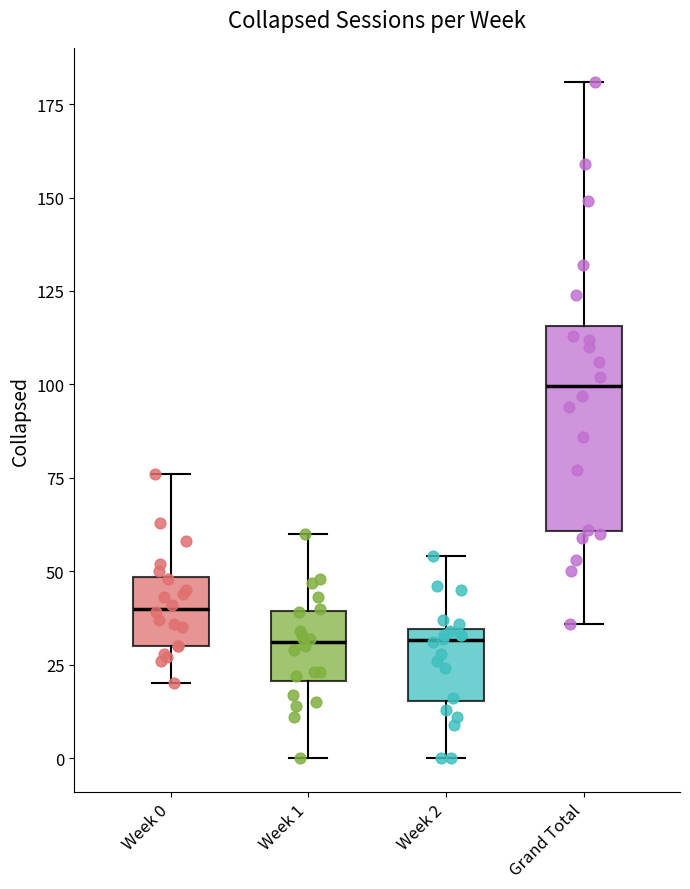

Comparing the boxes themselves (not the whiskers), which one is the tallest?

Grand Total